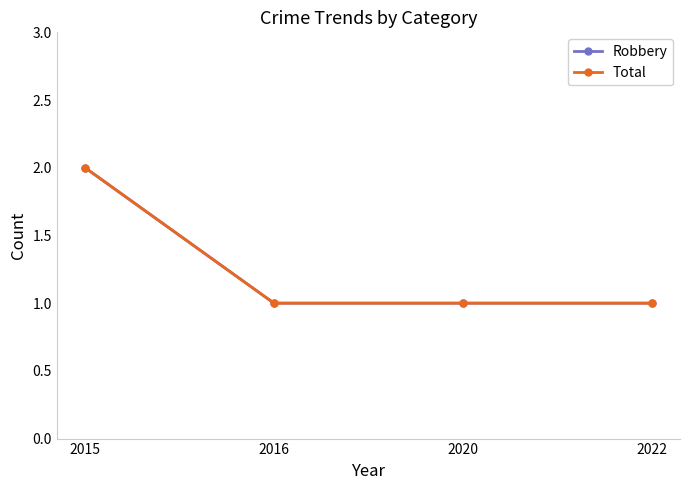

How many distinct data groups are displayed?

2